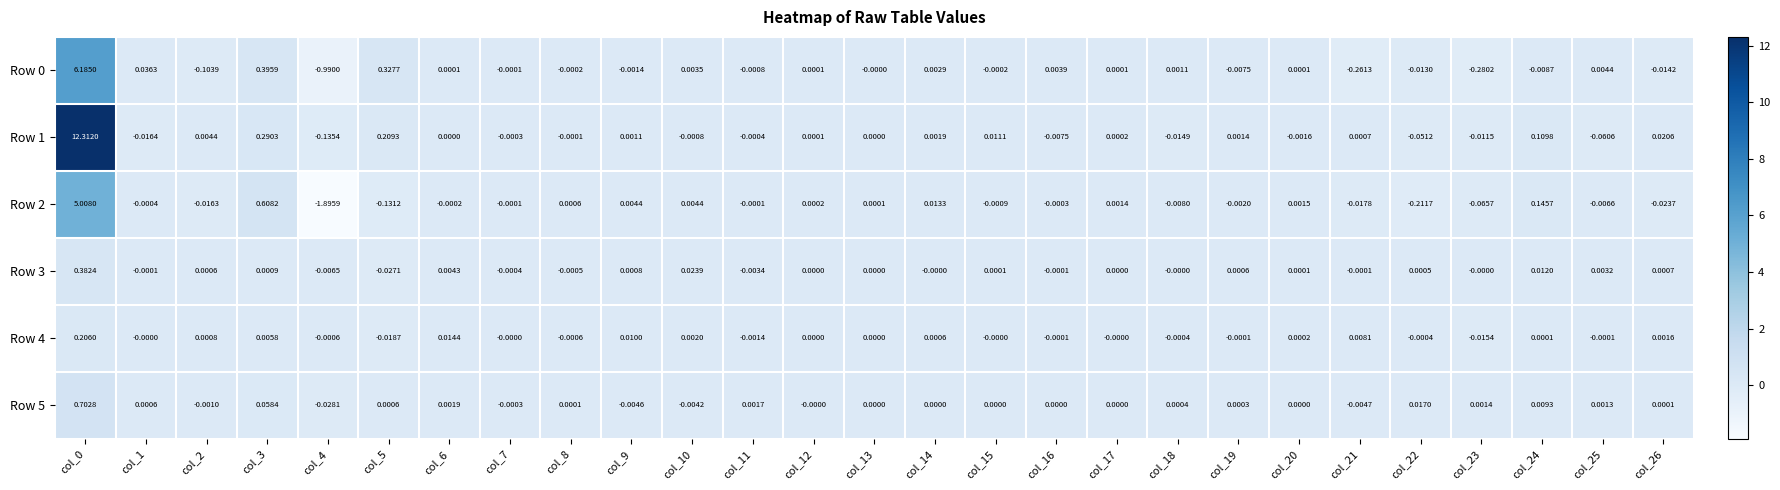

Is the value of Row 4 at col_12 greater than the value of Row 3 at col_0?

No